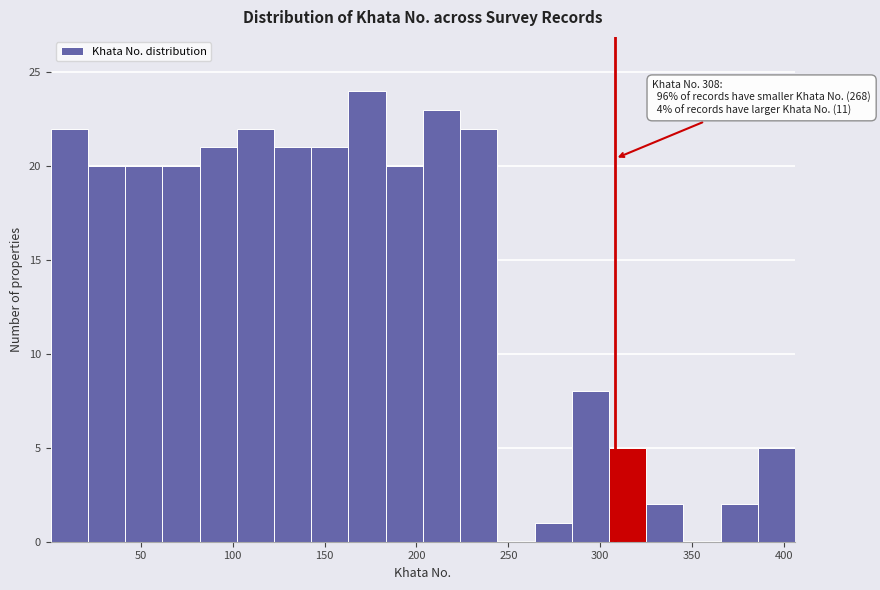

Over which range of the x-axis is the bar tallest?

165 to 185